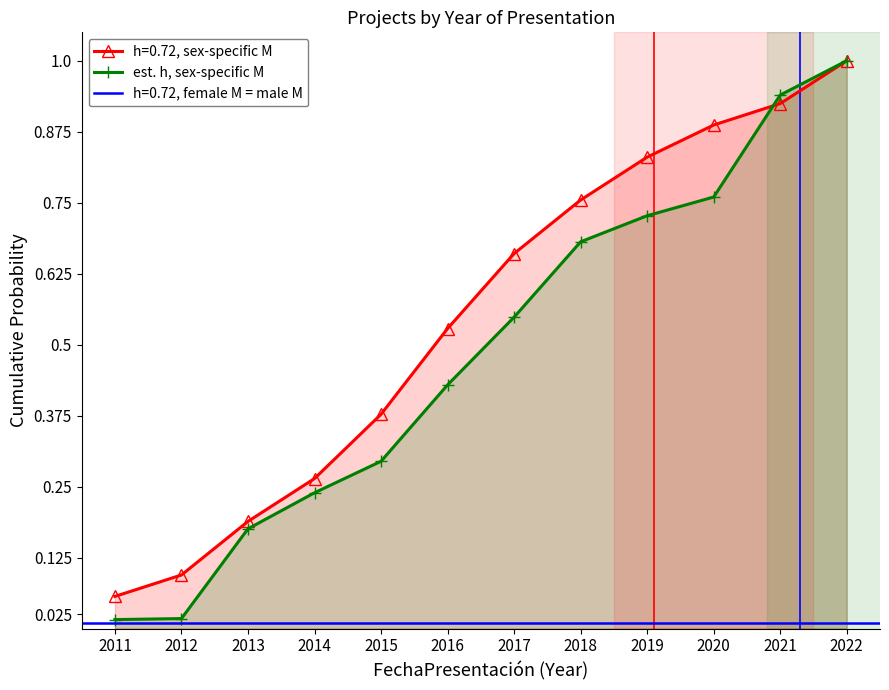

Rank the categories by value from highest to lowest.

2022, 2021, 2020, 2019, 2018, 2017, 2016, 2015, 2014, 2013, 2012, 2011